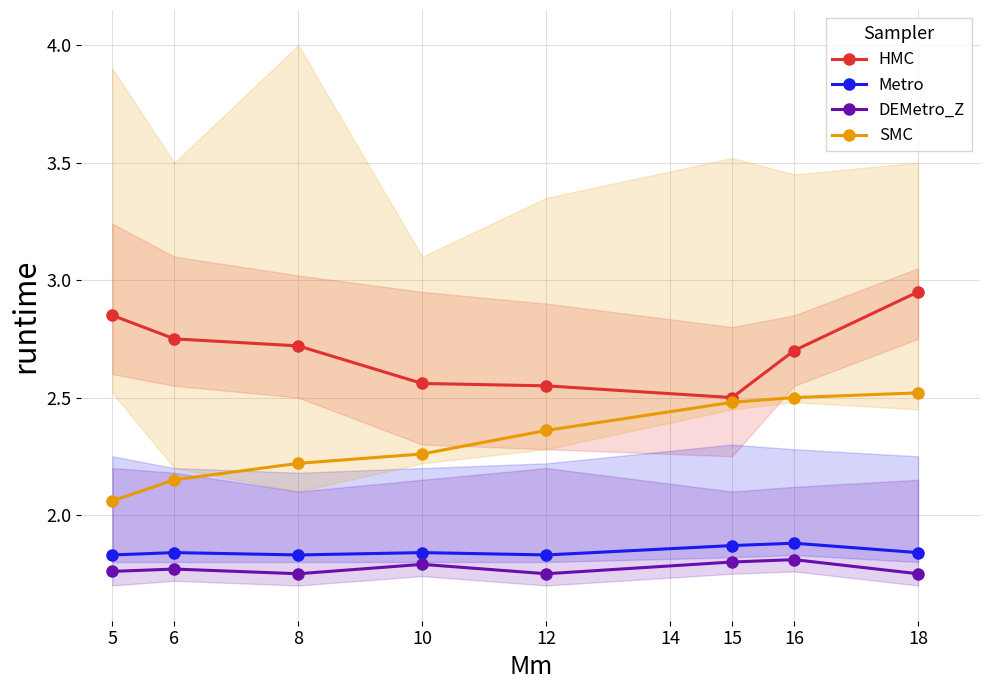

What are all the series names shown in the legend?

HMC, Metro, DEMetro_Z, SMC